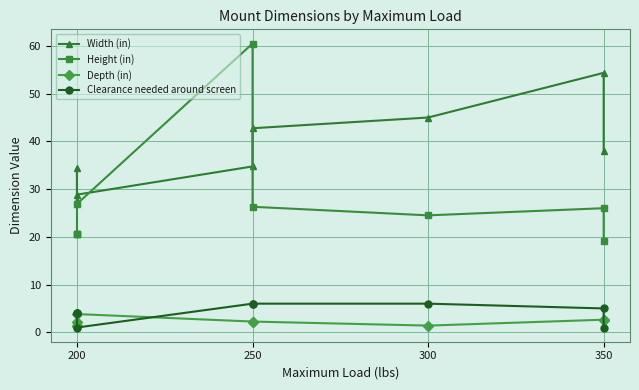

How many data points in Width (in) are above 34?

6